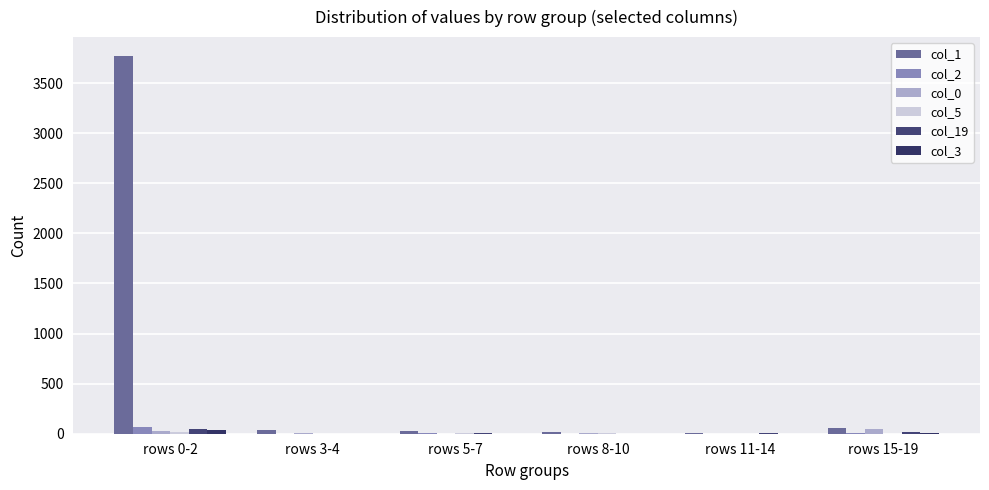

At how many categories does at least one series exceed 1729?

1